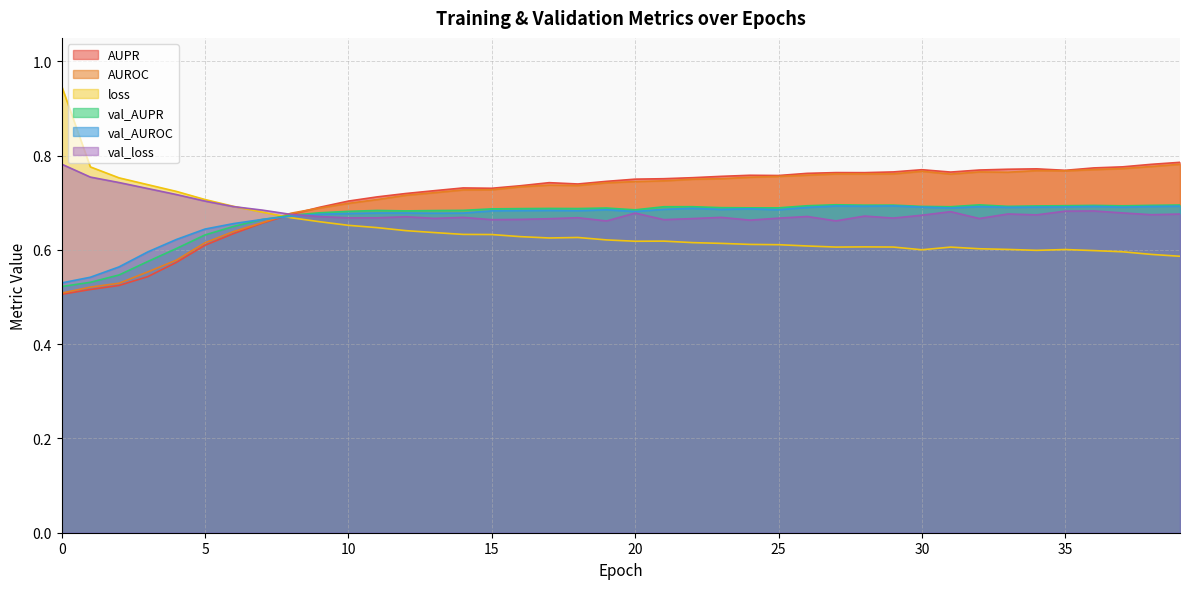

Count the number of categories in the chart.

40